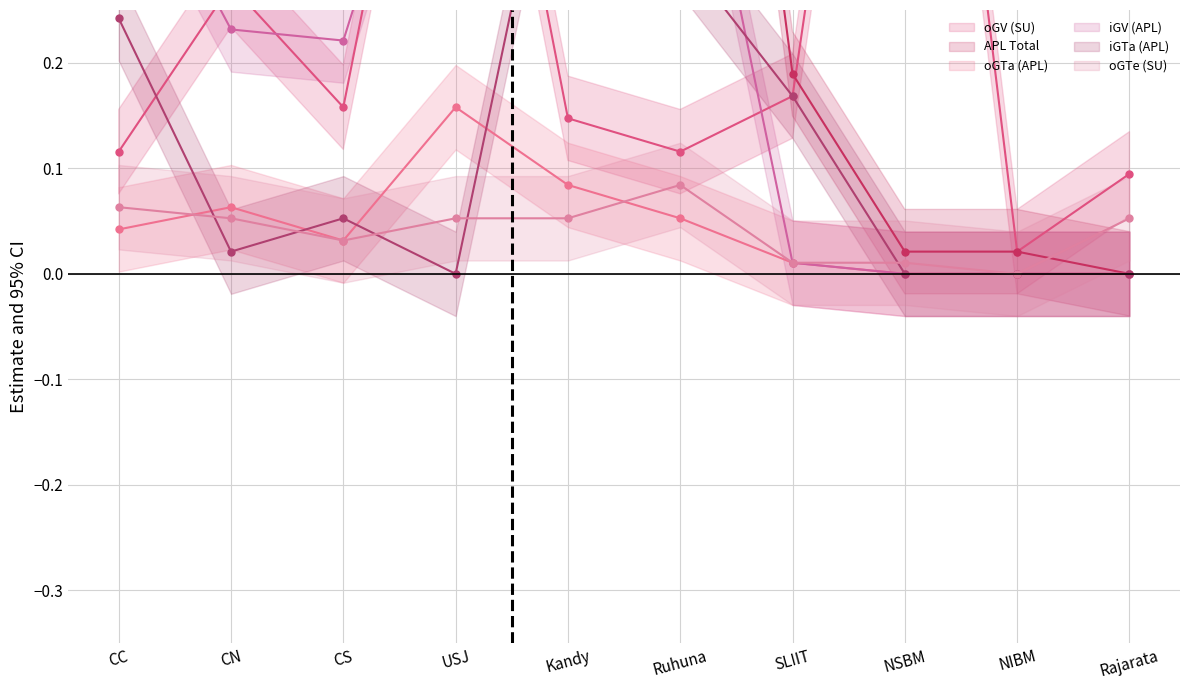

True or false: oGTa (APL) and APL Total cross at least once.

False